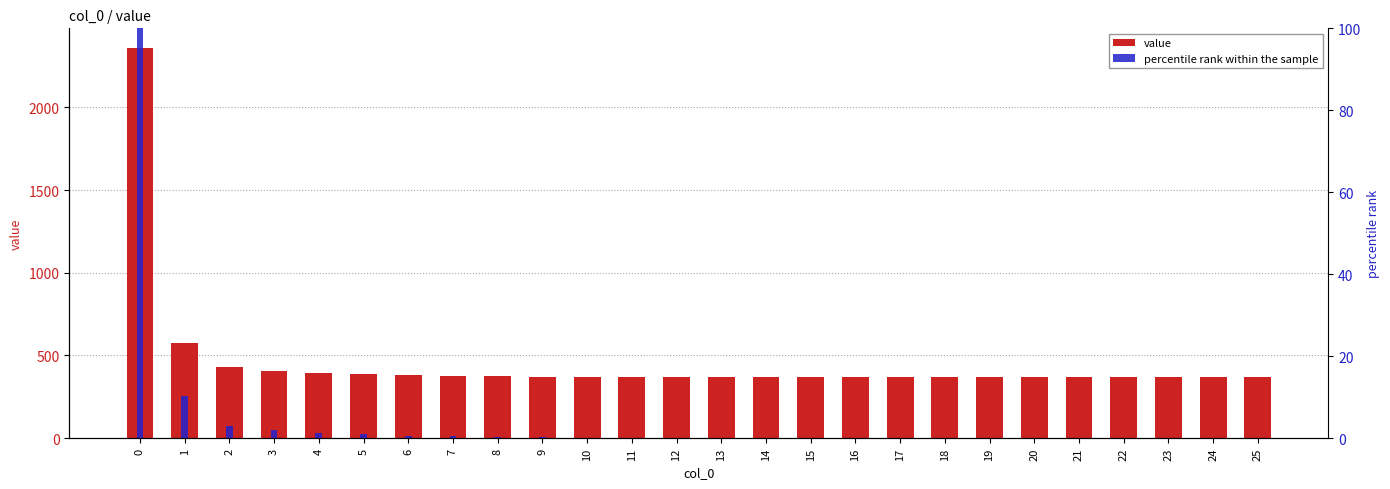

Reading left to right, extract all data points from this chart.

value: 2359.3	574.1	427.5	407.0	395.9	387.9	382.0	377.9	375.0	373.0	371.7	370.8	370.2	369.8	369.5	369.4	369.2	369.2	369.1	369.1	369.1	369.0	369.0	369.0	369.0	369.0
percentile rank within the sample: 100.0	10.3	2.9	1.9	1.4	0.9	0.7	0.4	0.3	0.2	0.1	0.1	0.1	0.0	0.0	0.0	0.0	0.0	0.0	0.0	0.0	0.0	0.0	0.0	0.0	0.0